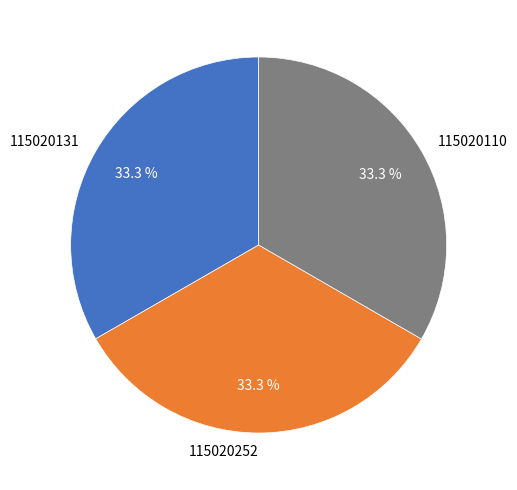

What is the ratio of the value at 115020110 to the value at 115020252?

1.0